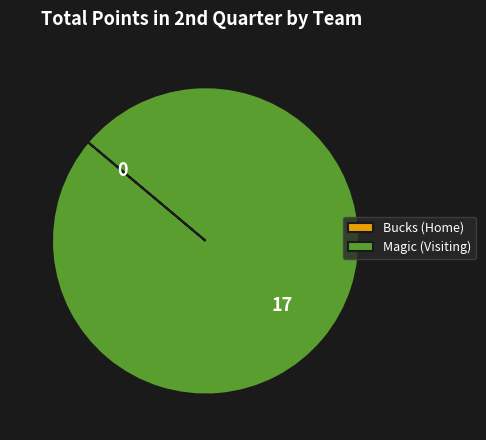

What is the largest slice in the pie chart?

Magic (Visiting)